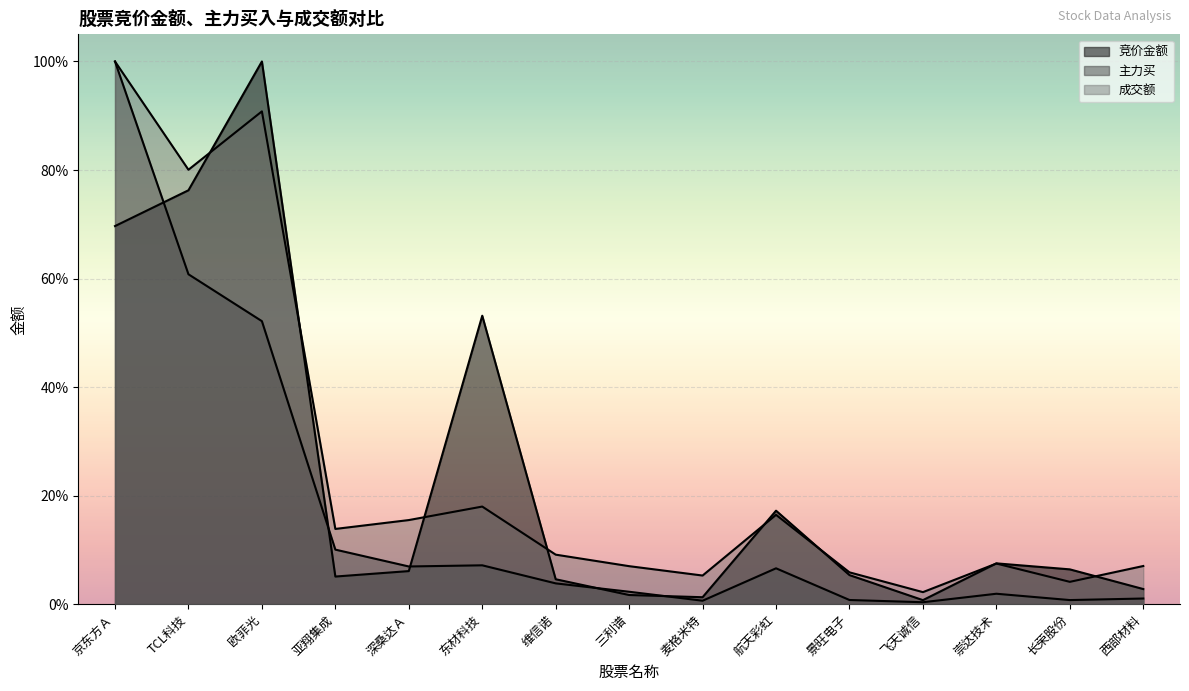

How many distinct data groups are displayed?

3